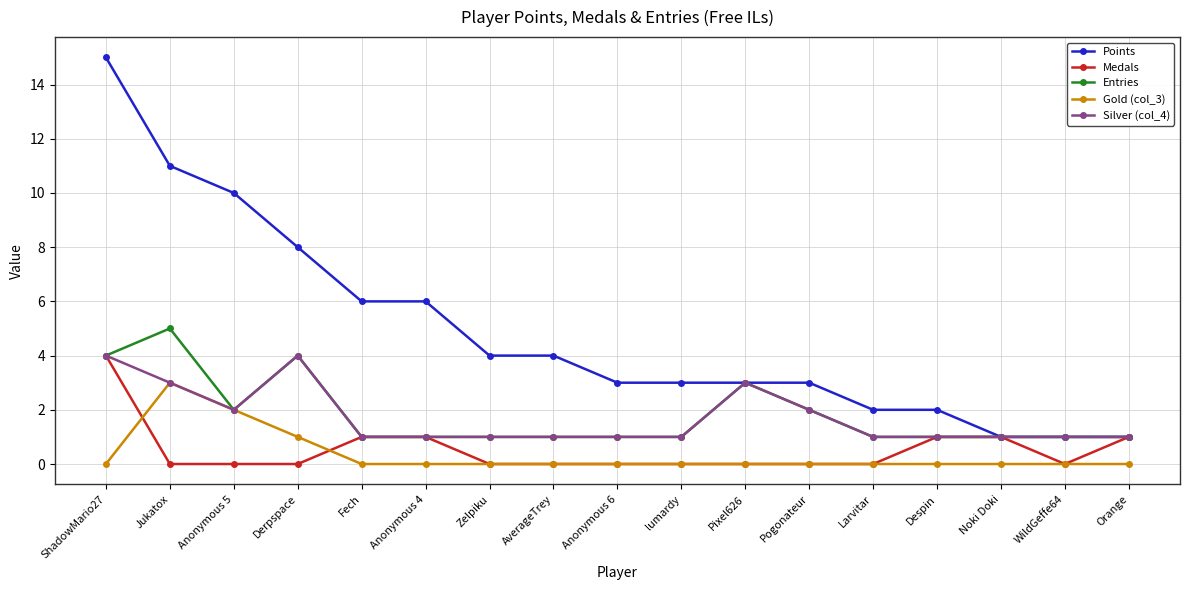

The value of Gold (col_3) at Larvitar is 2. True or false?

False